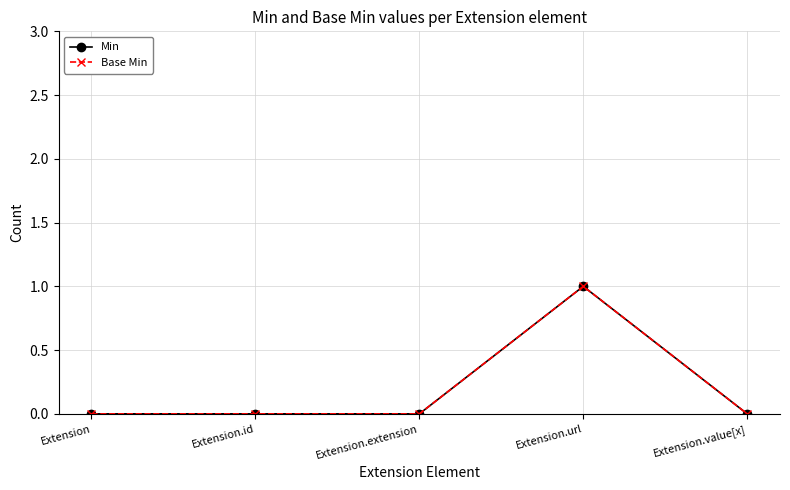

Does the chart have visible grid lines?

Yes